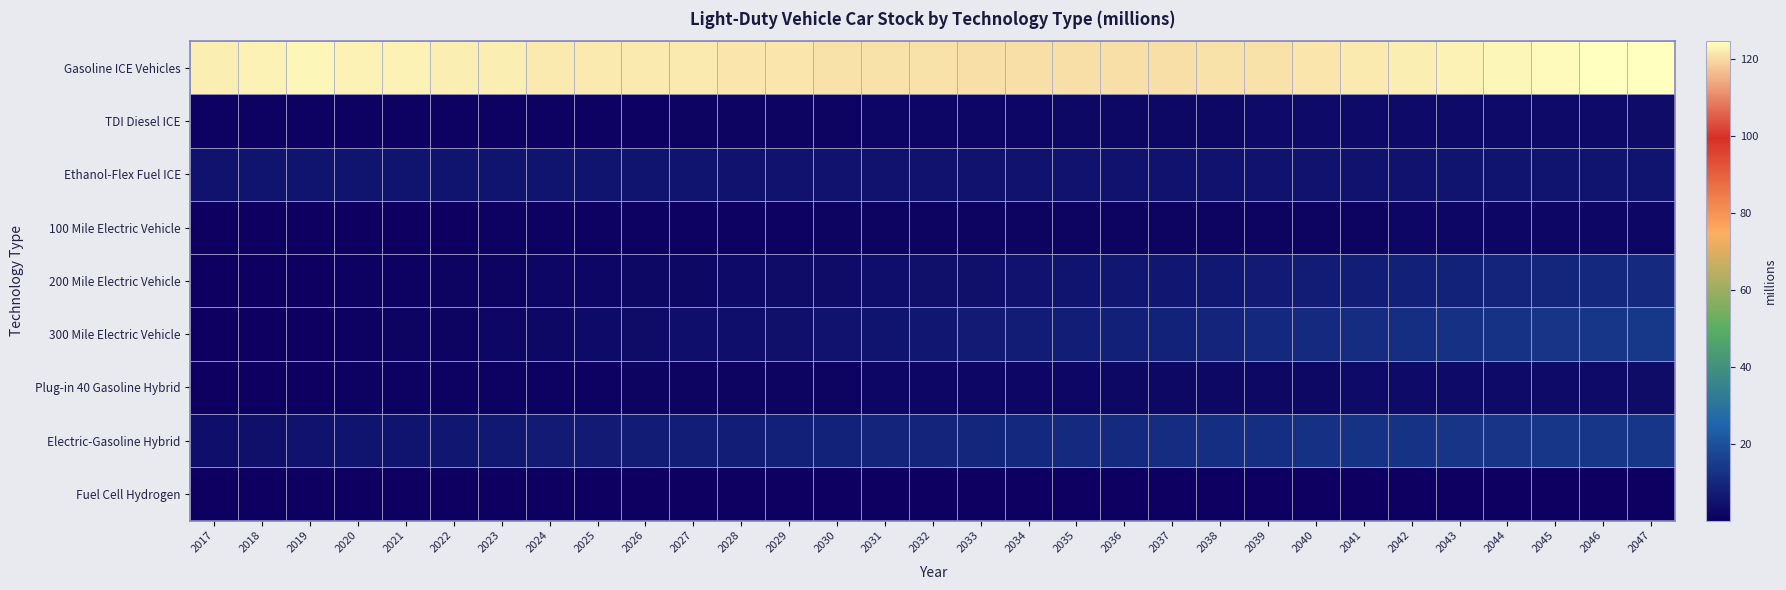

Which series has the widest spread of values?

300 Mile Electric Vehicle